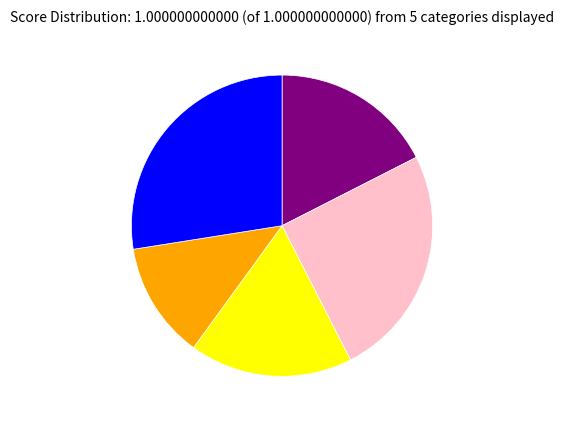

Is there any slice that represents more than half of the pie?

No